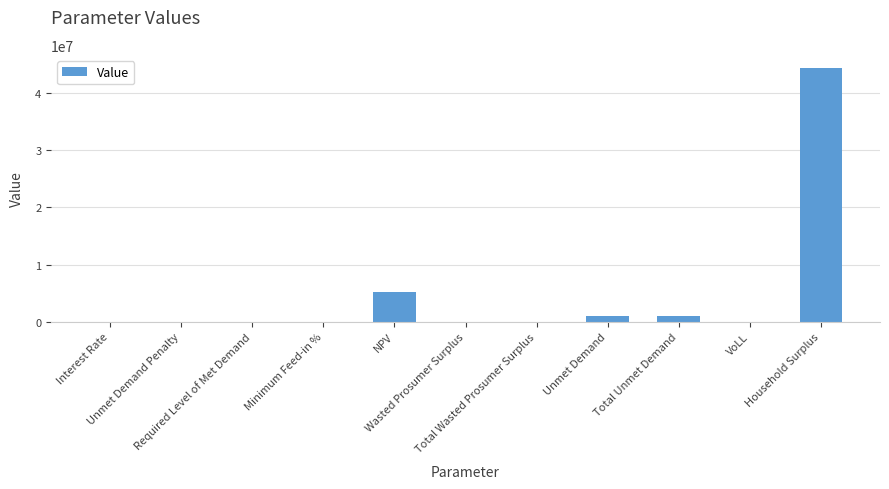

What is the maximum value shown in the chart?

44443557.1